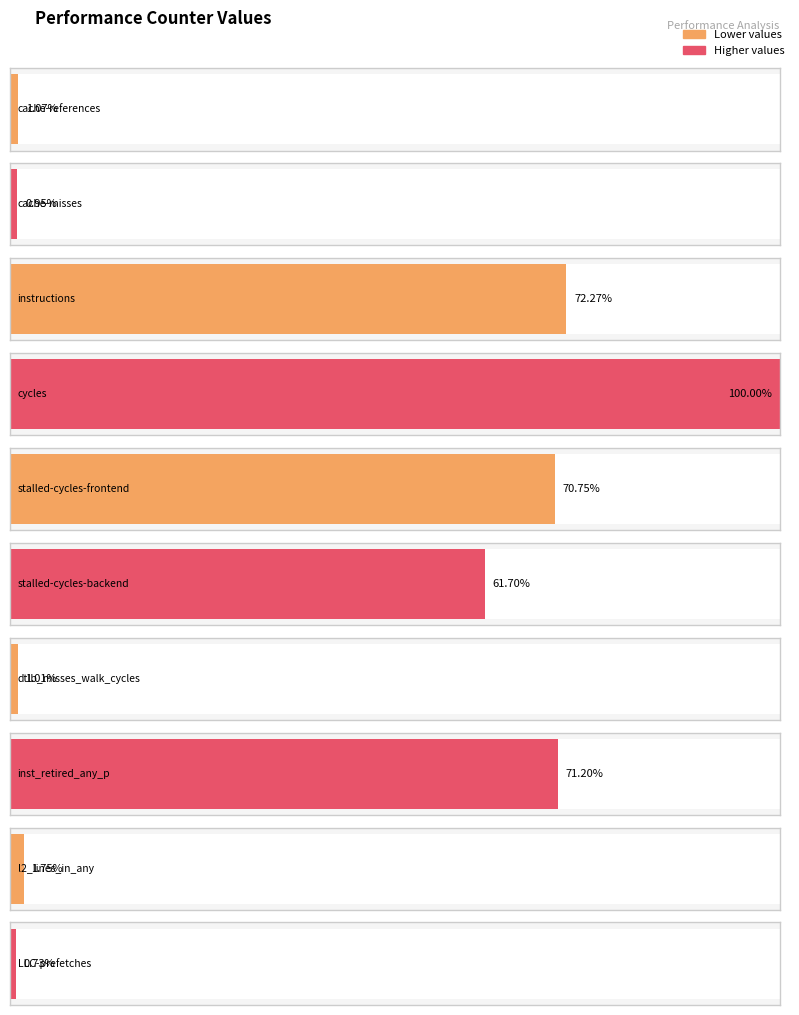

How many values exceed 30348354377?

4